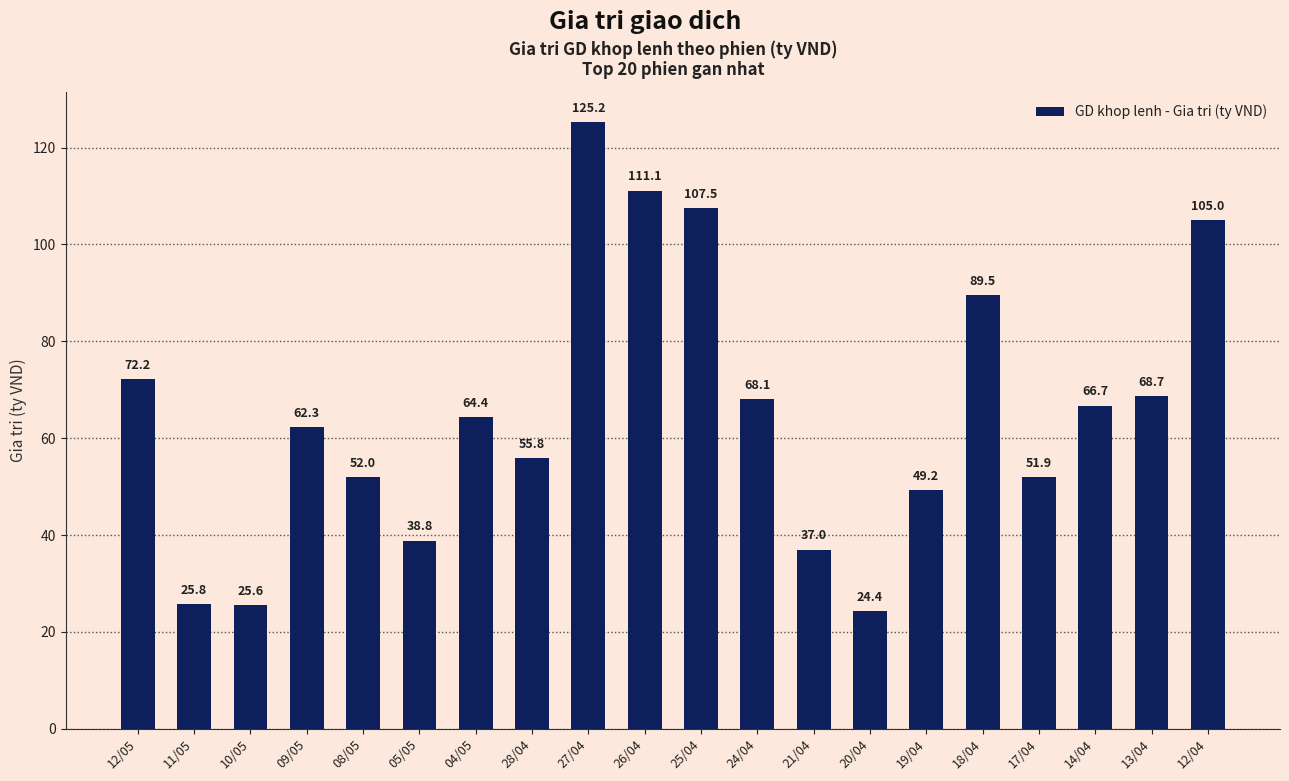

Rank the categories by value from lowest to highest.

20/04, 10/05, 11/05, 21/04, 05/05, 19/04, 17/04, 08/05, 28/04, 09/05, 04/05, 14/04, 24/04, 13/04, 12/05, 18/04, 12/04, 25/04, 26/04, 27/04